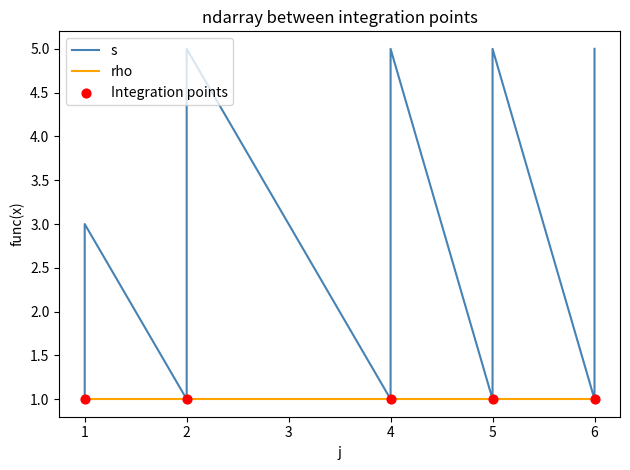

Between 2 and 1, which is larger?

1